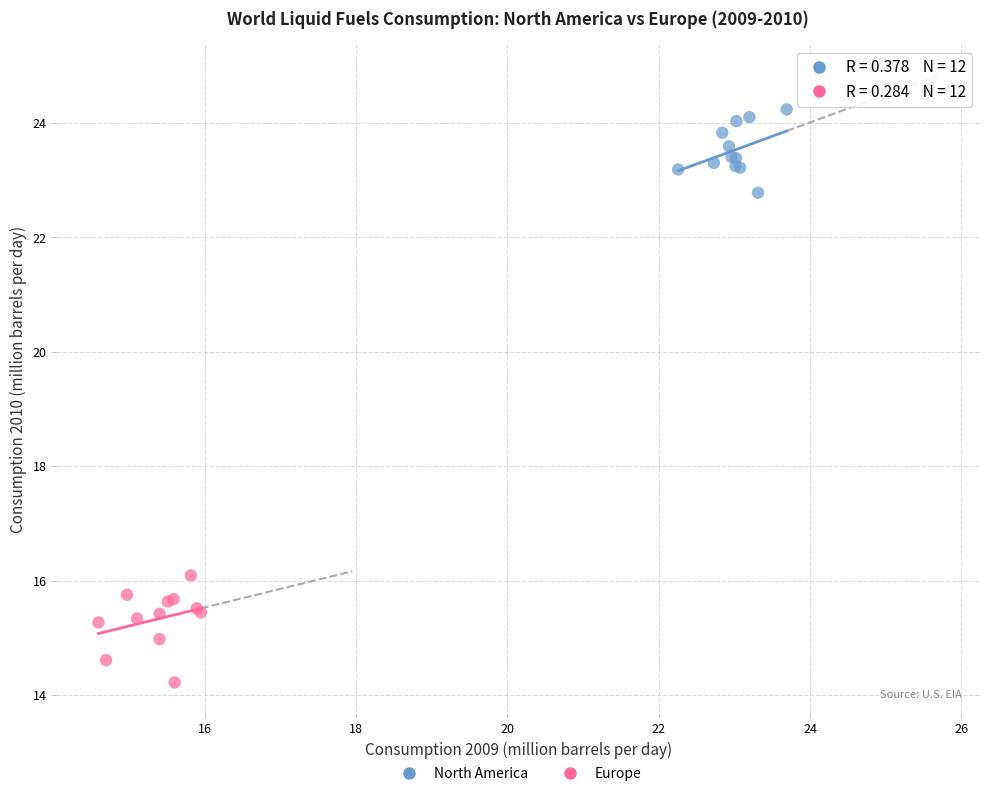

Which series contains the lowest Y value?

Europe